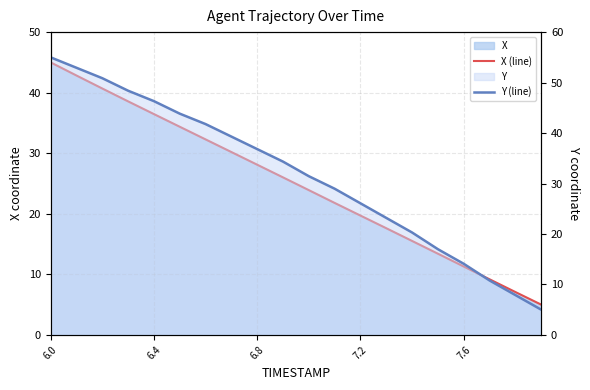

At which label does Y (line) first exceed 34?

6.0